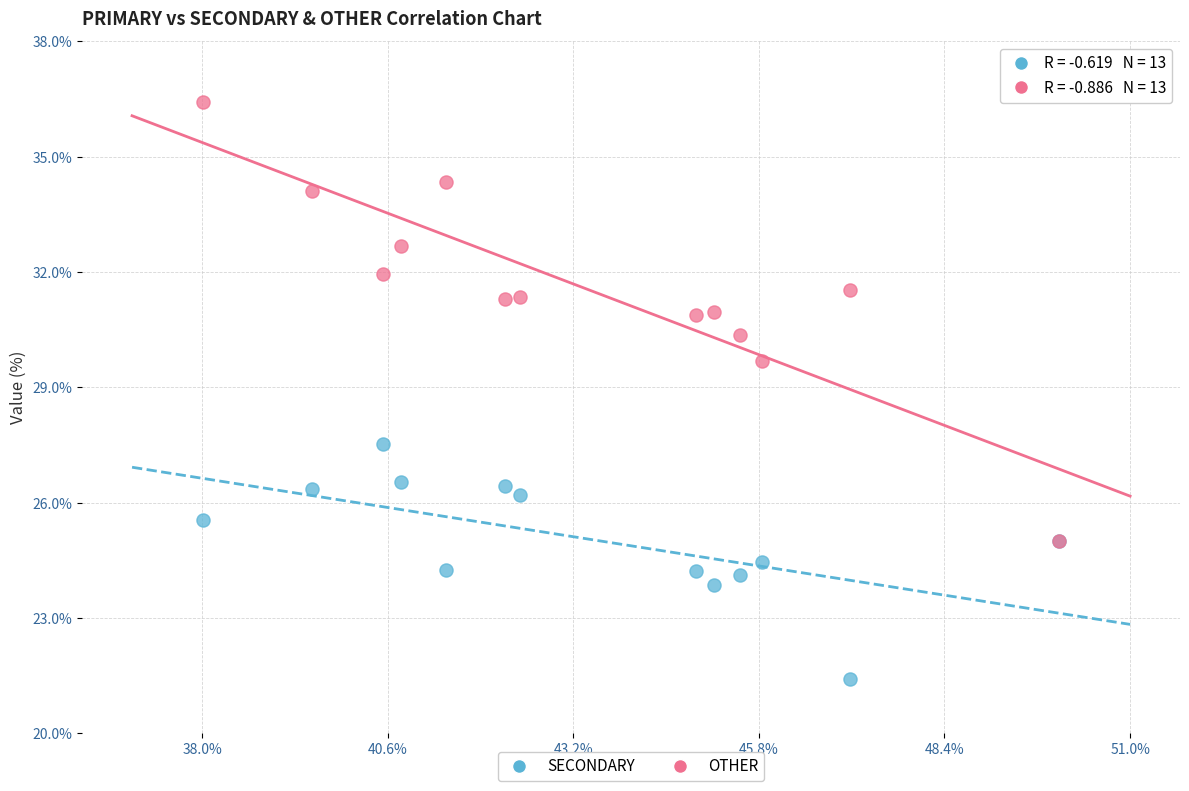

Across all series, what Y value is closest to 28?

27.5